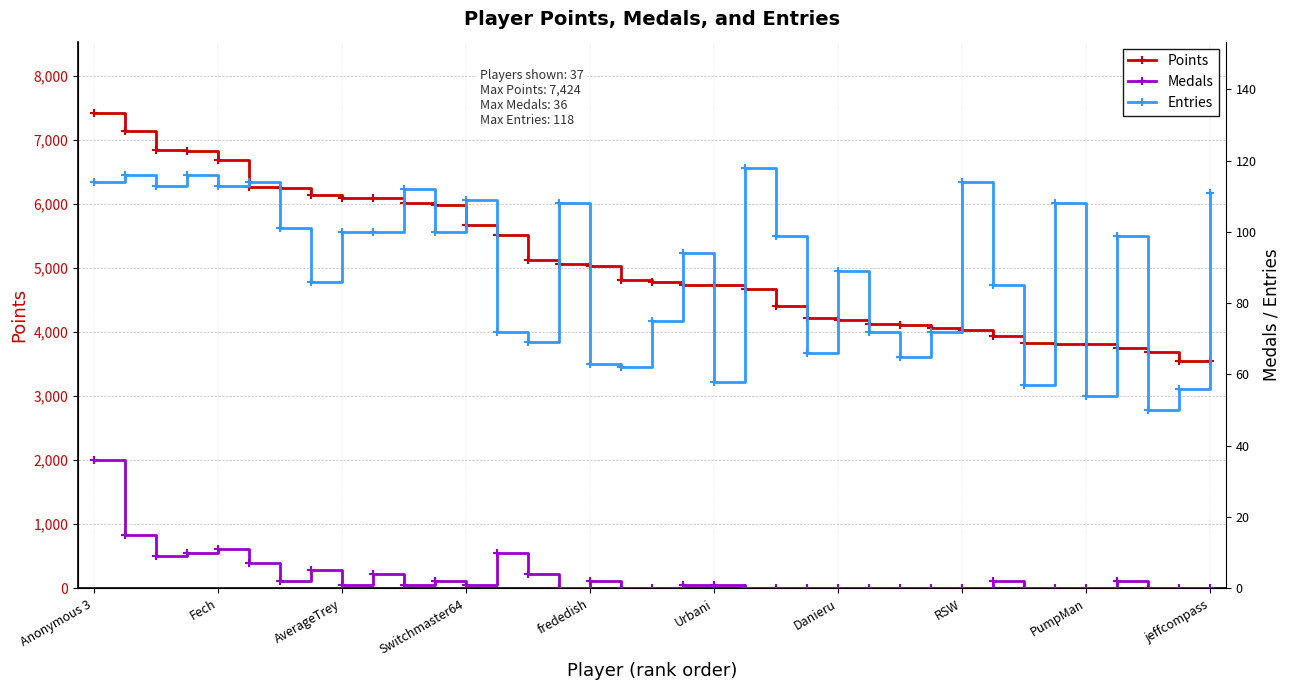

Is it true that Points equals 9098 at Switchmaster64?

False